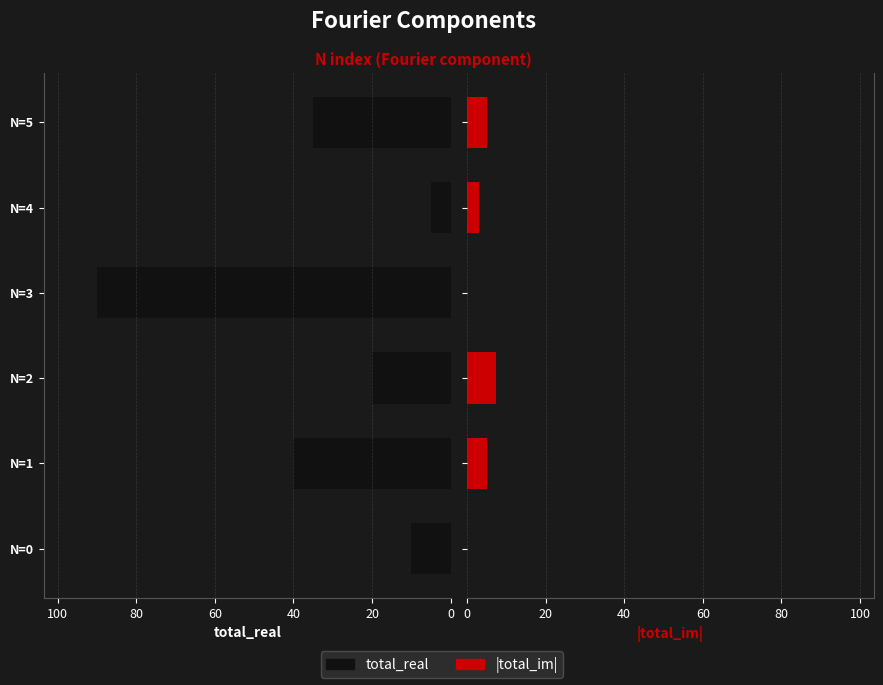

Is it true that total_real equals 26.3 at N=2?

False